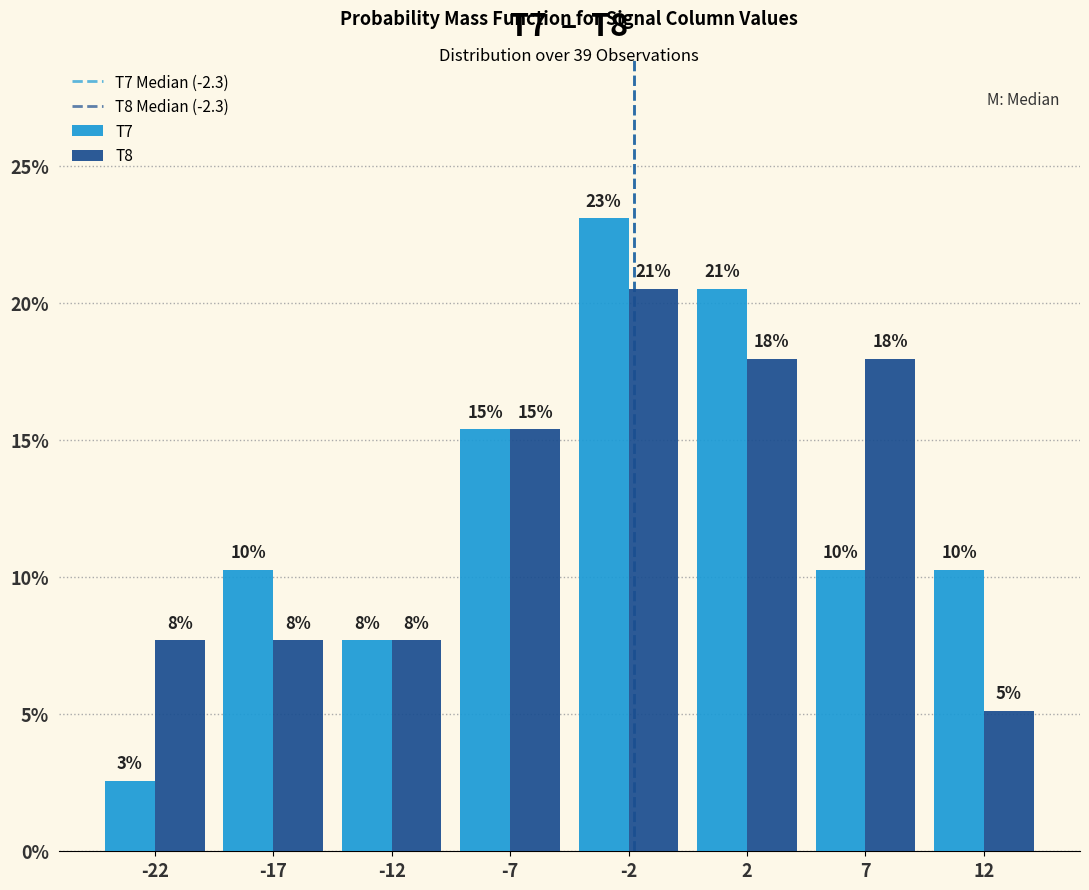

How many bars are there in total?

16